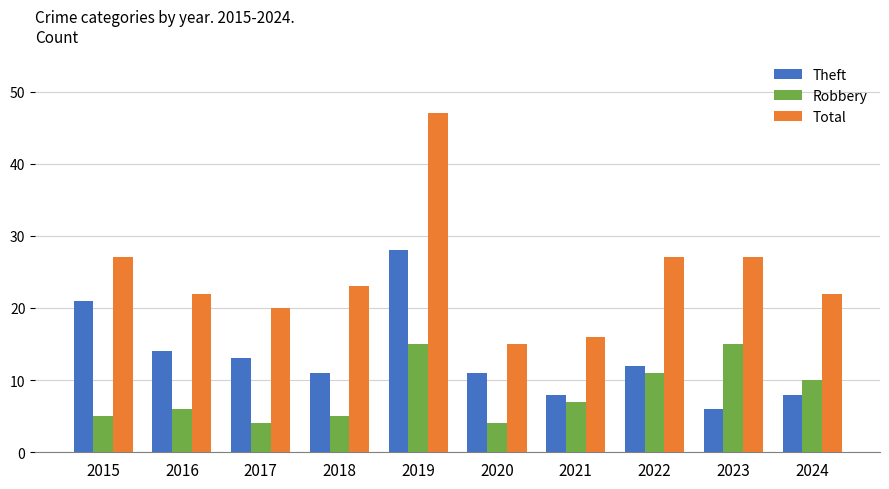

The Robbery series shows 6 at 2017. True or false?

False